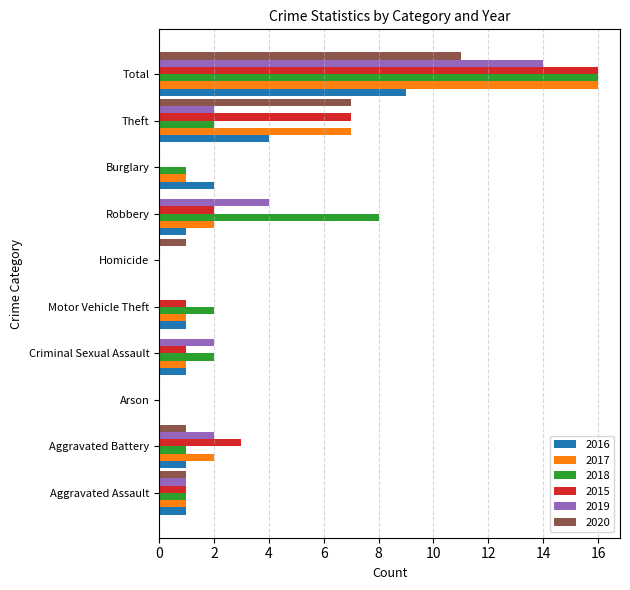

Where is 2017 nearest to the value 8?

Theft